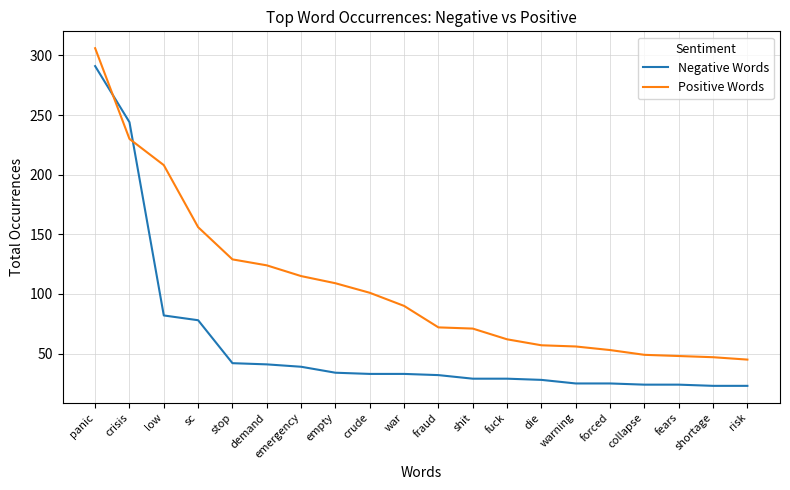

What is the difference between the maximum and minimum values in the Negative Words series?

268